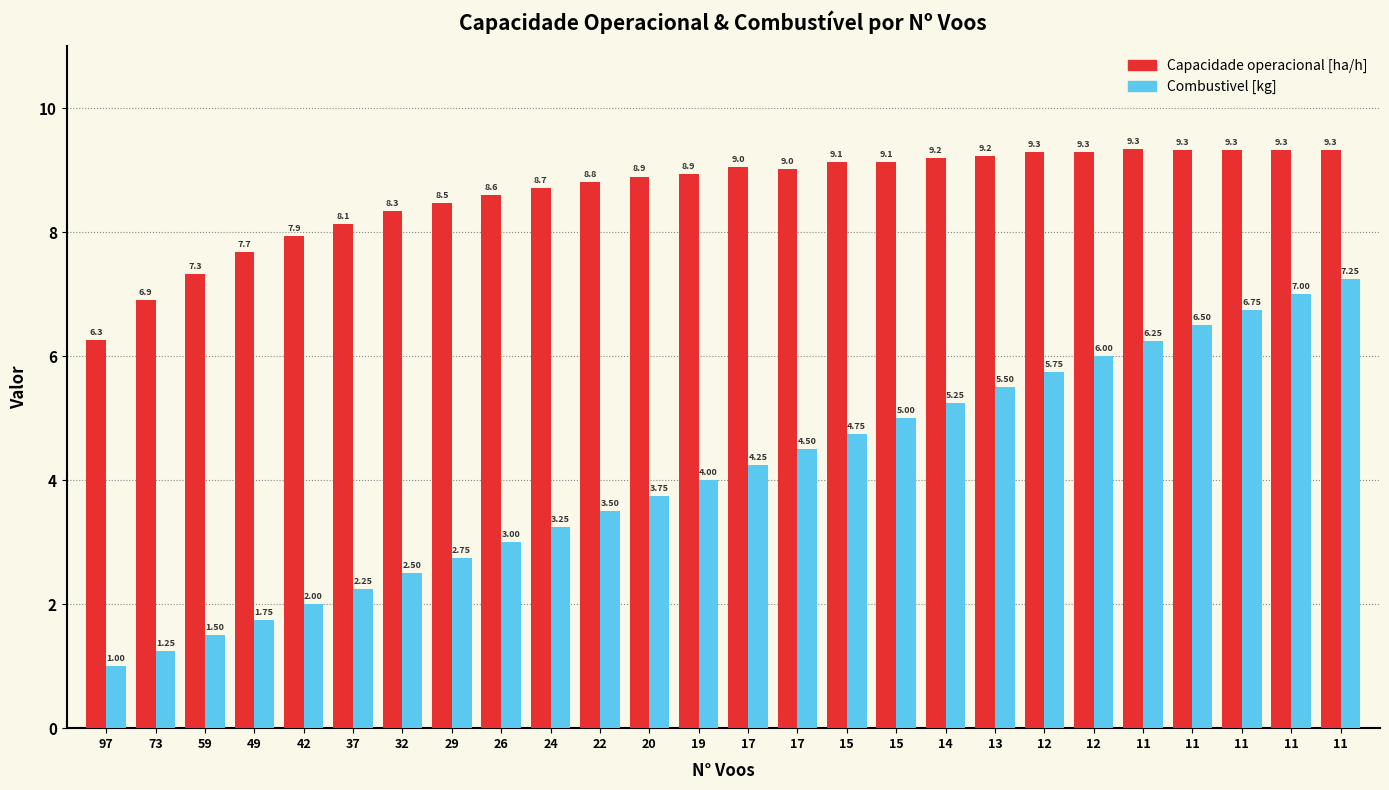

What is the value of the Combustivel [kg] bar at the 1st from the left?

1.0